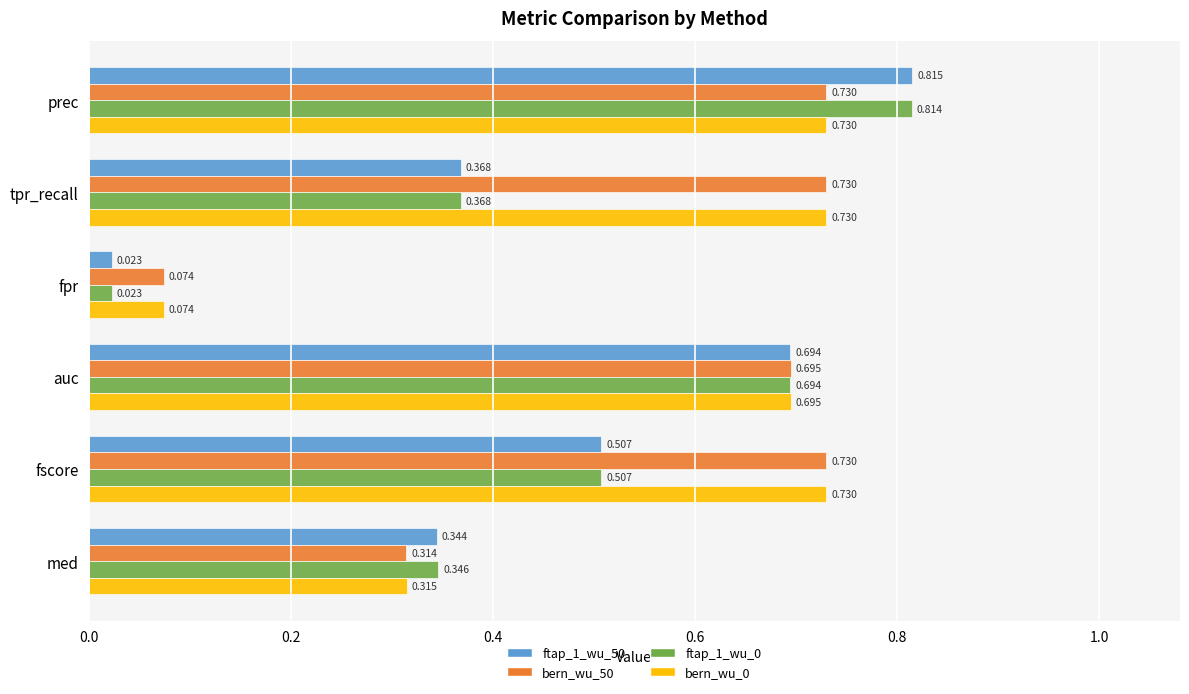

Where is bern_wu_0 nearest to the value 0?

fpr